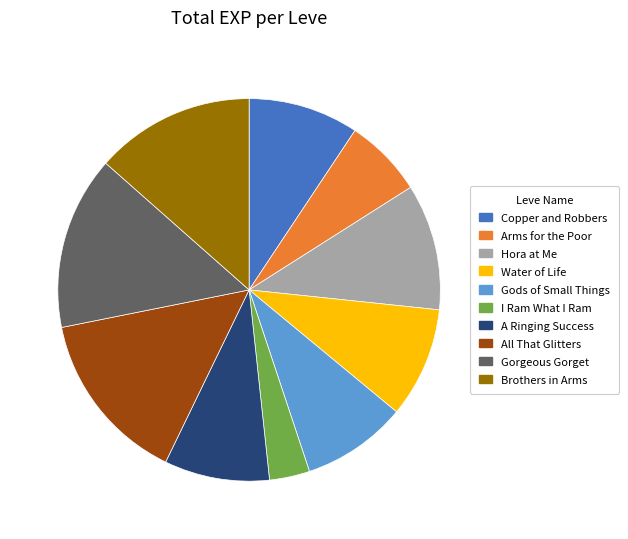

What is the ratio of the value at Gorgeous Gorget to the value at Copper and Robbers?

1.6